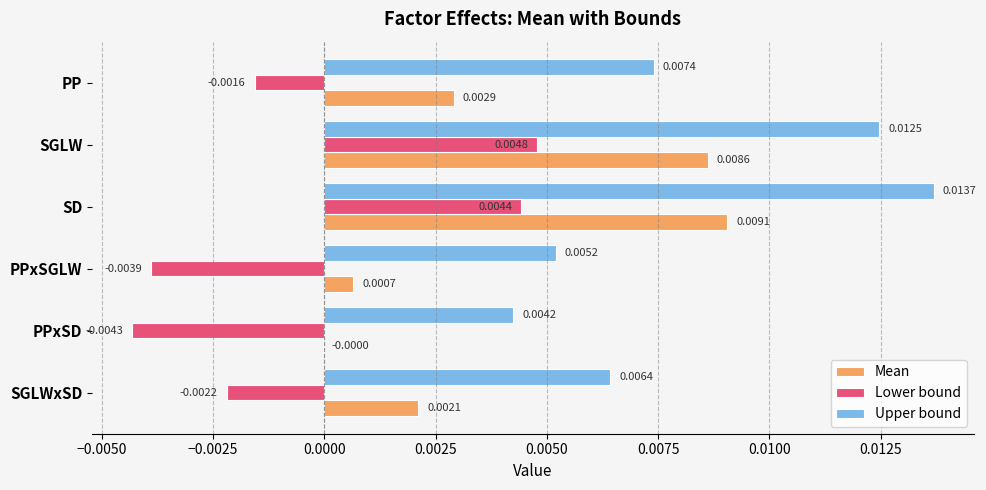

At which category is the sum across all series the highest?

SD